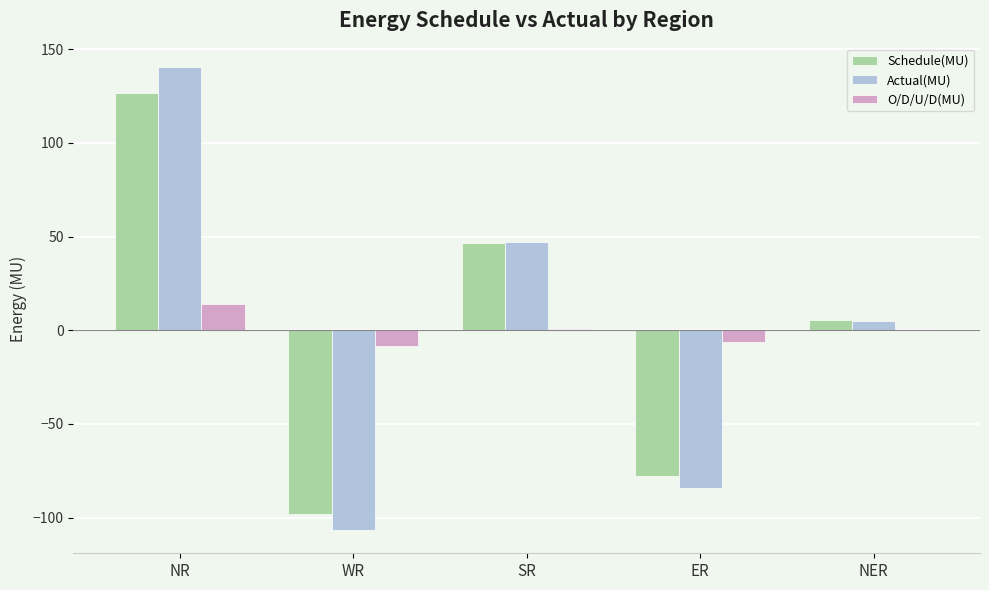

Which series changed the most between WR and NER?

Actual(MU)